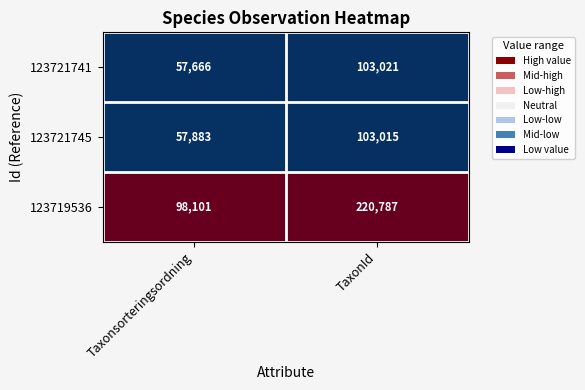

Is it true that 123721745 equals 144838 at TaxonId?

False